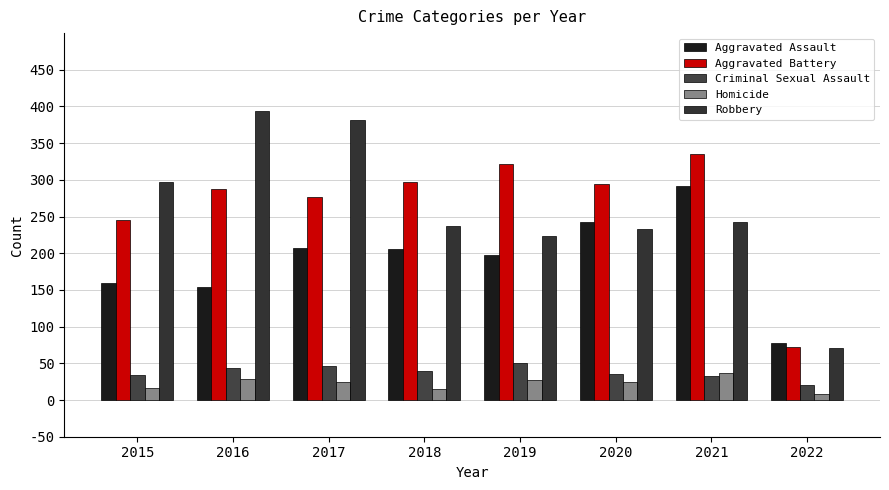

What is the difference between the Aggravated Battery values at 2018 and 2015?

51